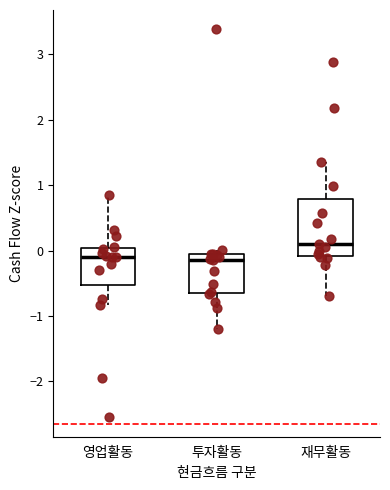

Where does the lower whisker of the box for 투자활동 end on the y-axis? The values are not printed on the chart, so give them approximately, as read against the axis.

-1.2